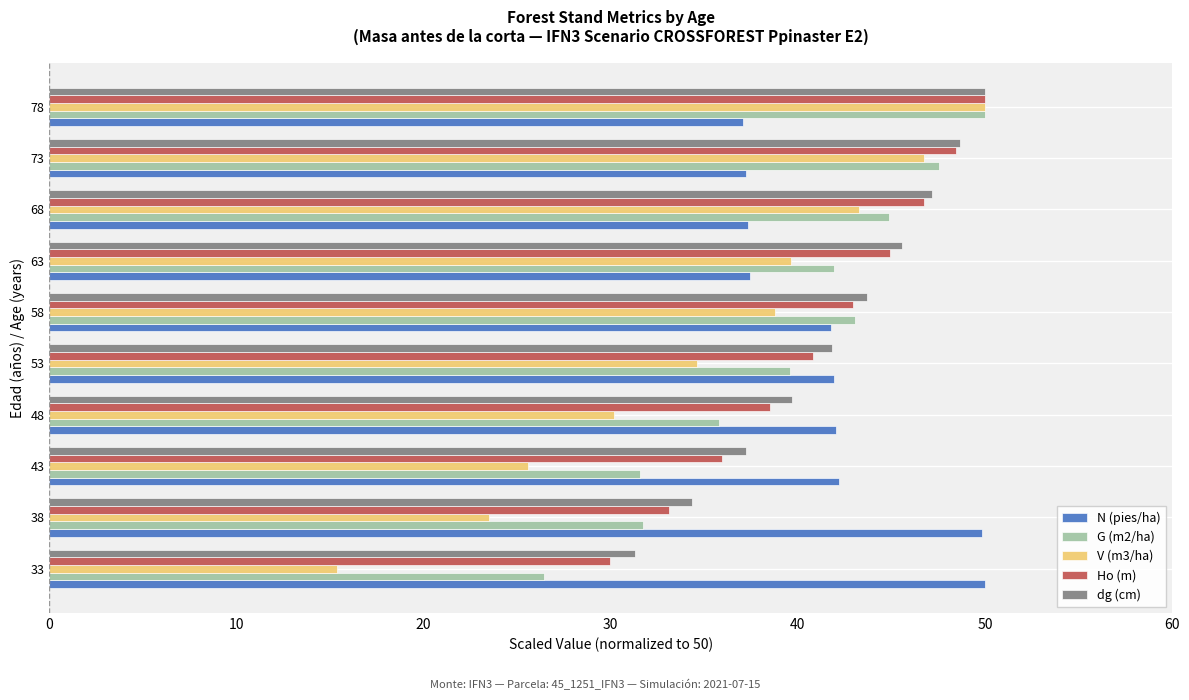

What is the spread (max minus min) of values at 63?

8.1